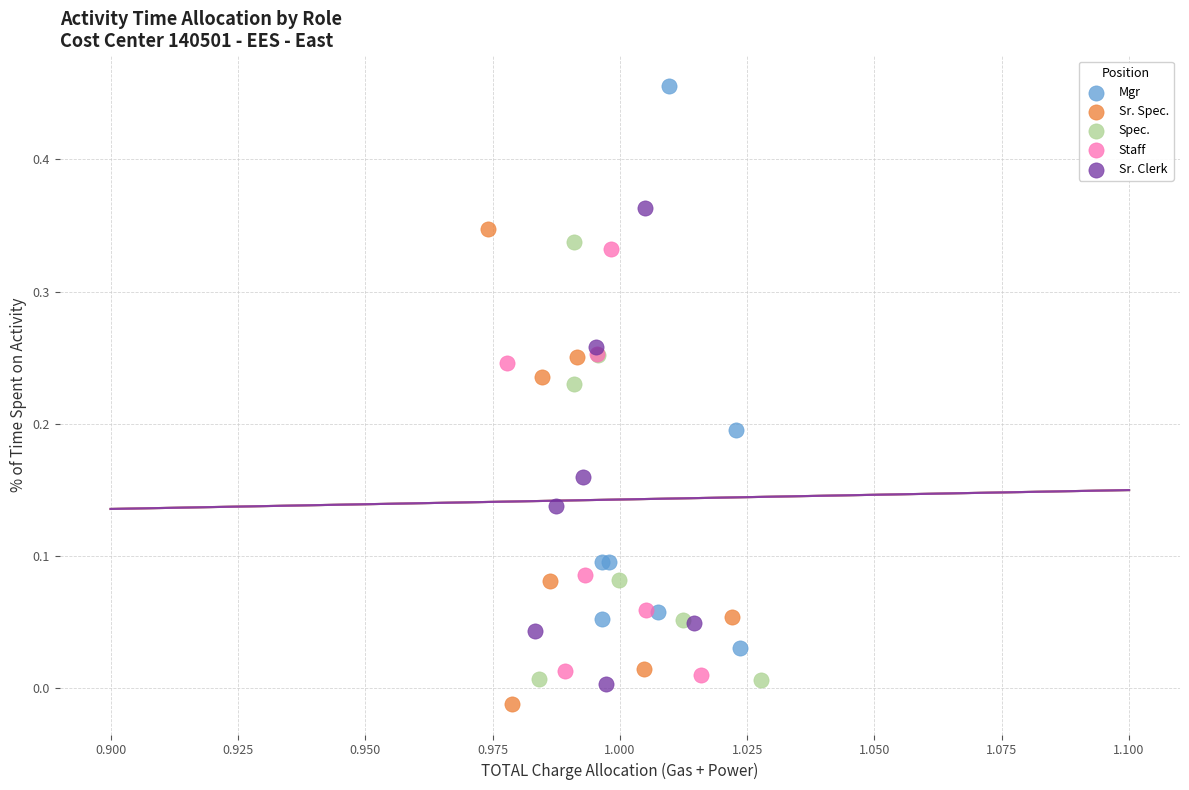

Which series has the widest spread of Y values?

Mgr